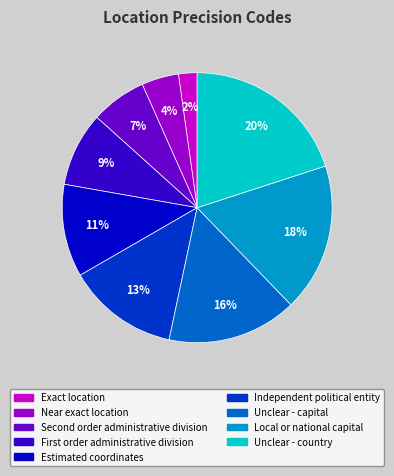

Rank the categories by value from lowest to highest.

Exact location, Near exact location, Second order administrative division, First order administrative division, Estimated coordinates, Independent political entity, Unclear - capital, Local or national capital, Unclear - country